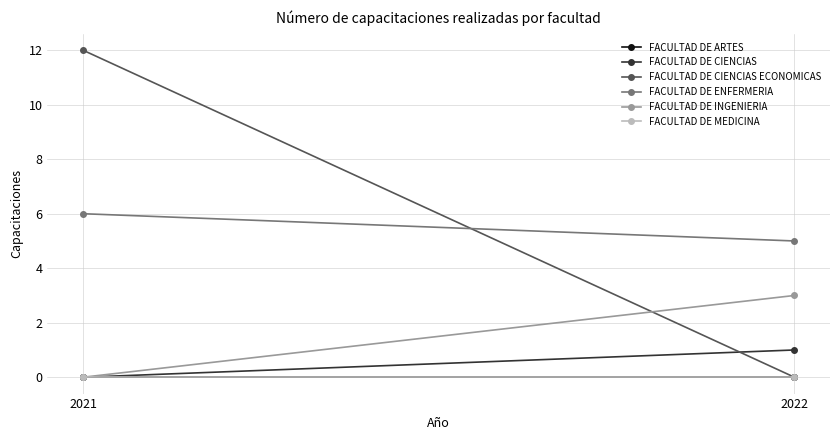

What is the value of the FACULTAD DE ENFERMERIA point at the 1st from the left?

6